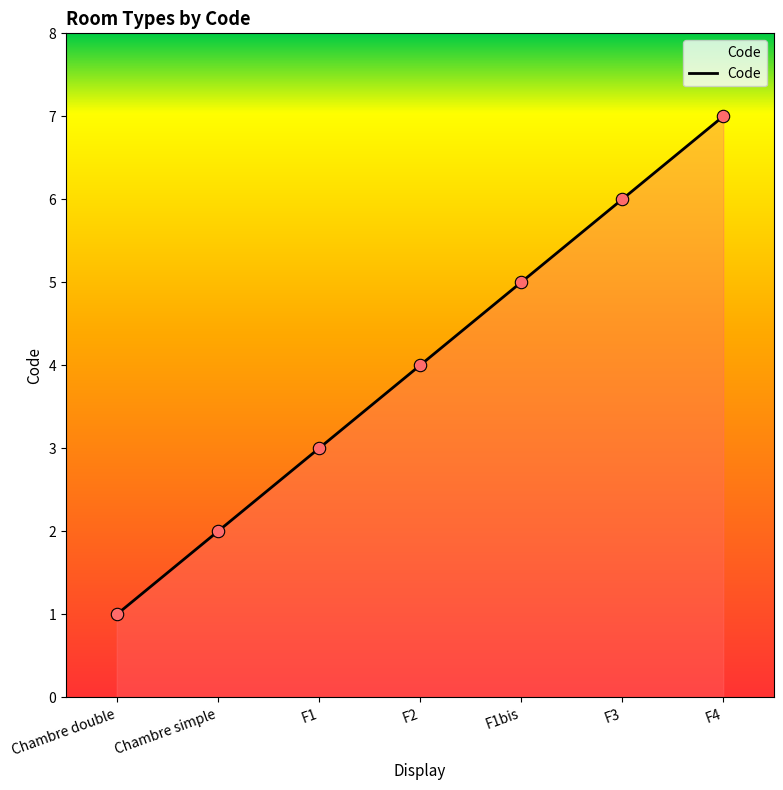

Between Chambre double and F1bis, which is larger?

F1bis